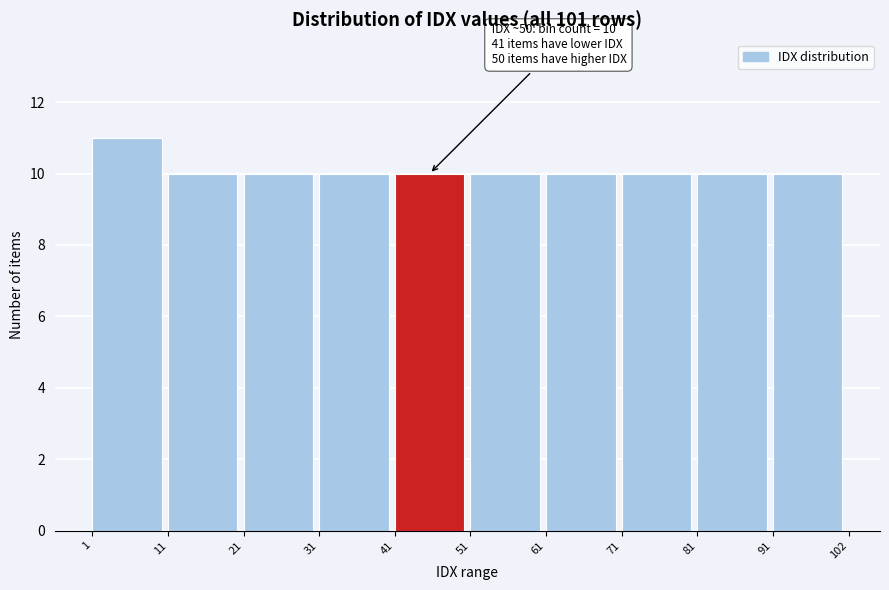

Over which range of the x-axis is the bar tallest?

1 to 11